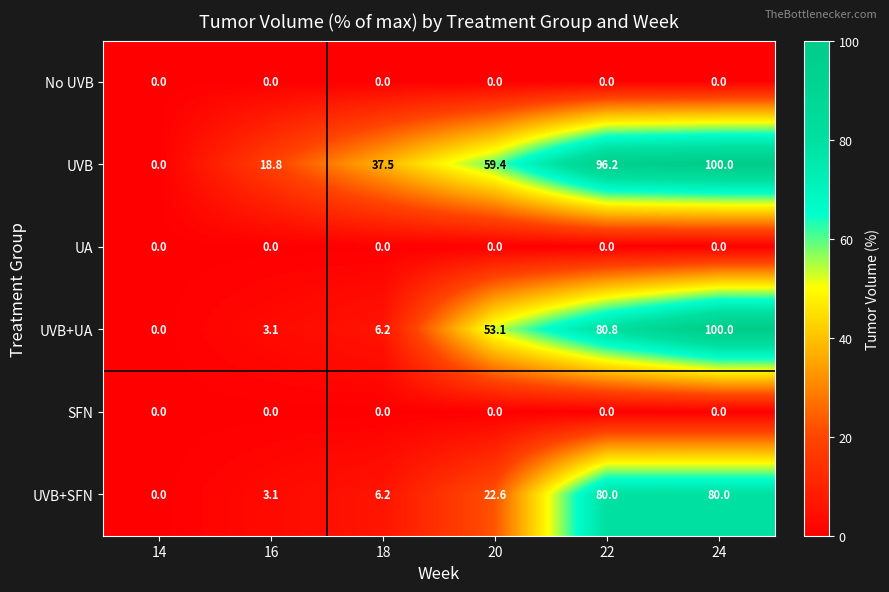

What is the total value across all series at 20?

135.1